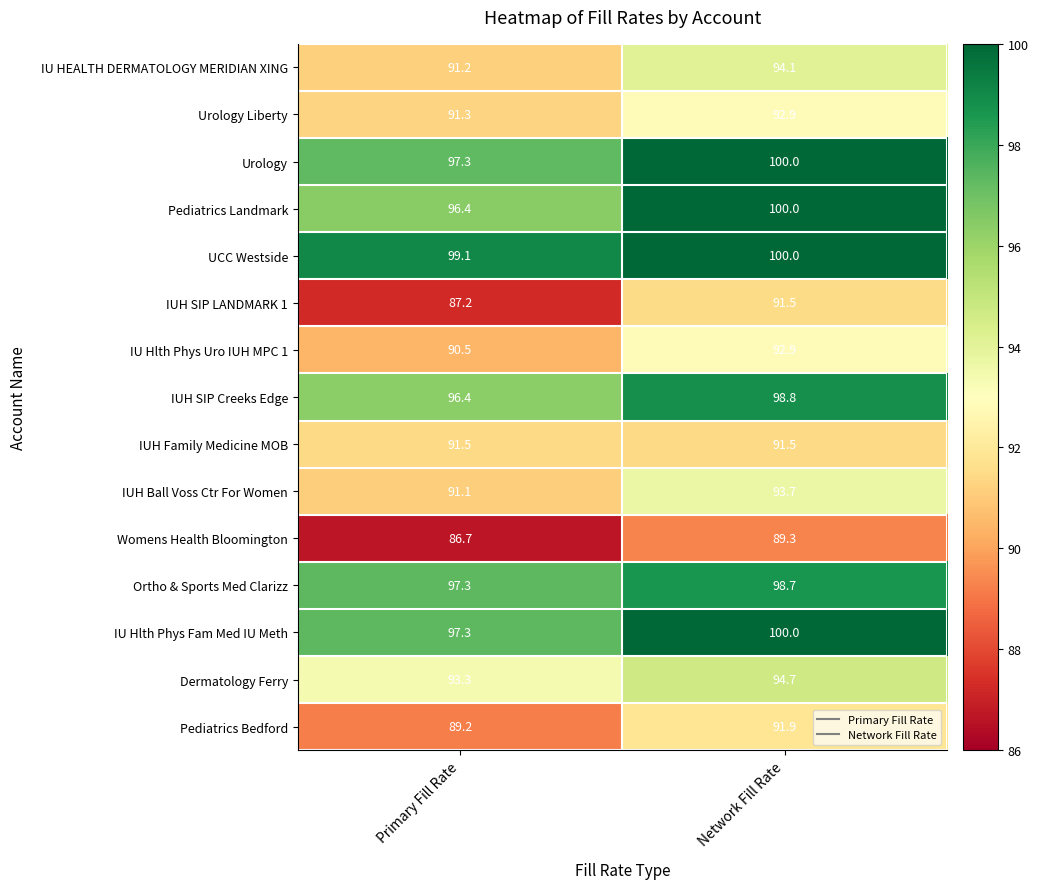

What value does the IUH Ball Voss Ctr For Women series have at Network Fill Rate?

93.7